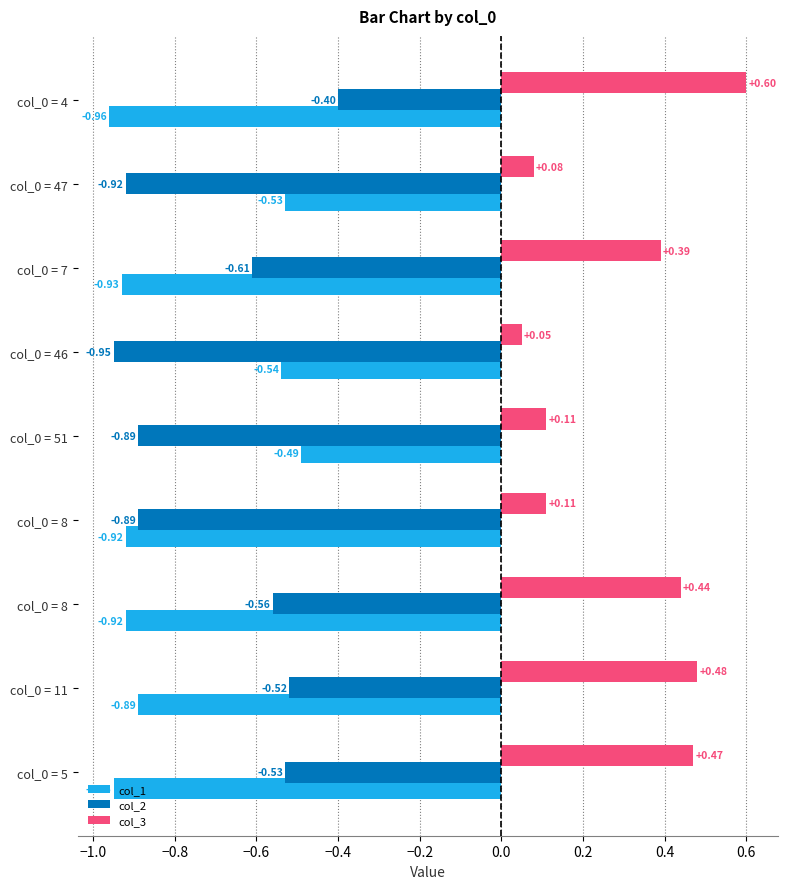

What are all the series names shown in the legend?

col_1, col_2, col_3